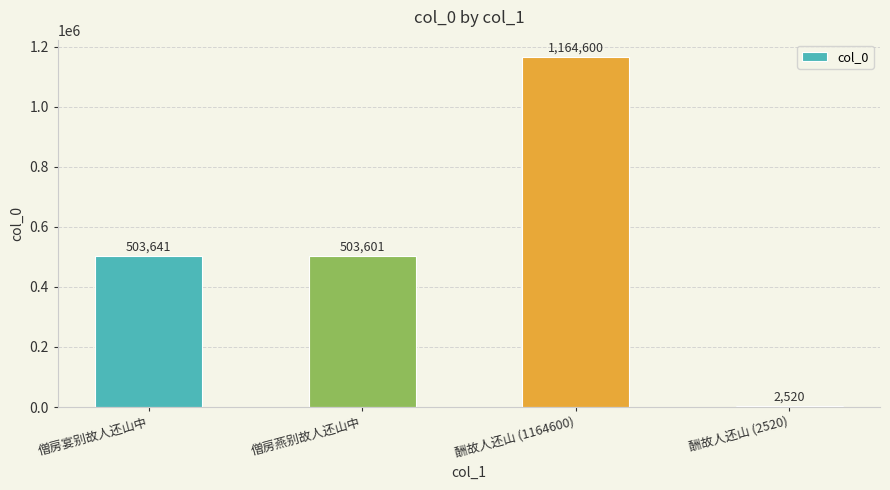

At which category does the chart reach its peak across all series?

酬故人还山 (1164600)